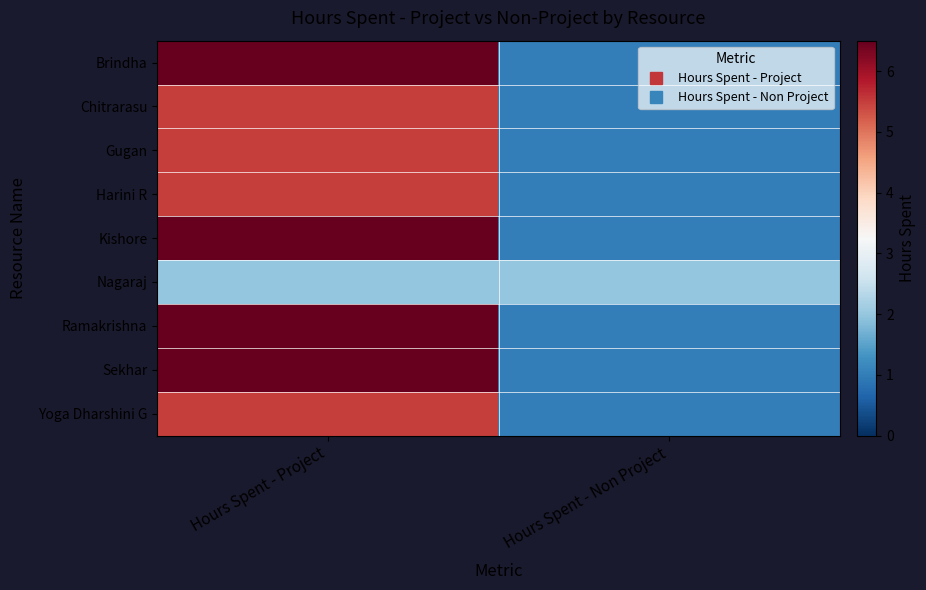

Which series changed the most between Hours Spent - Project and Hours Spent - Non Project?

Brindha